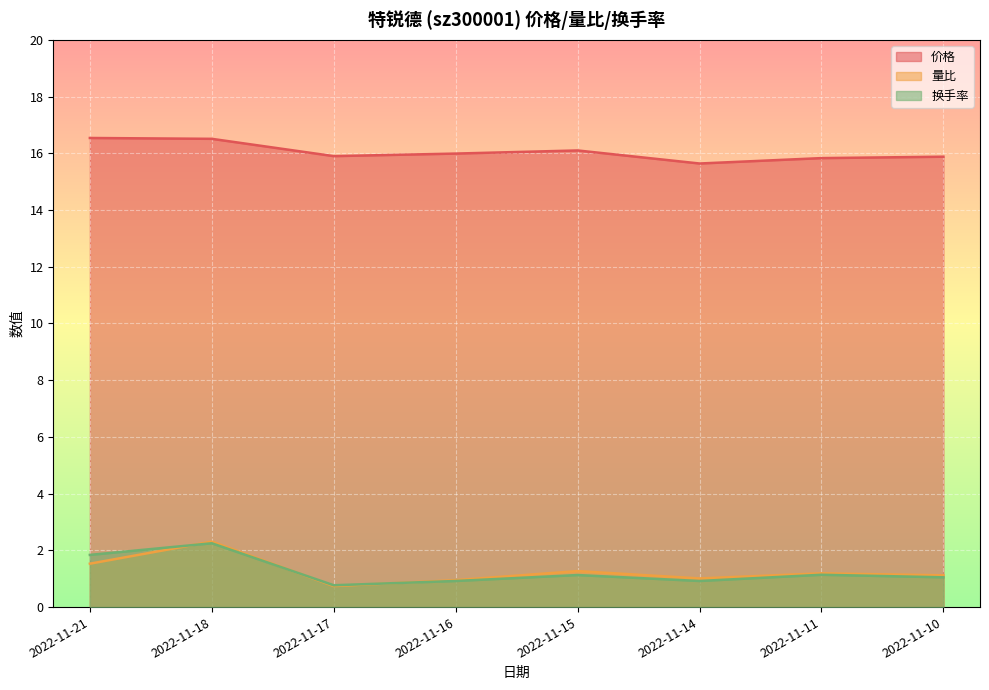

What is the highest value of the 换手率 series?

2.2